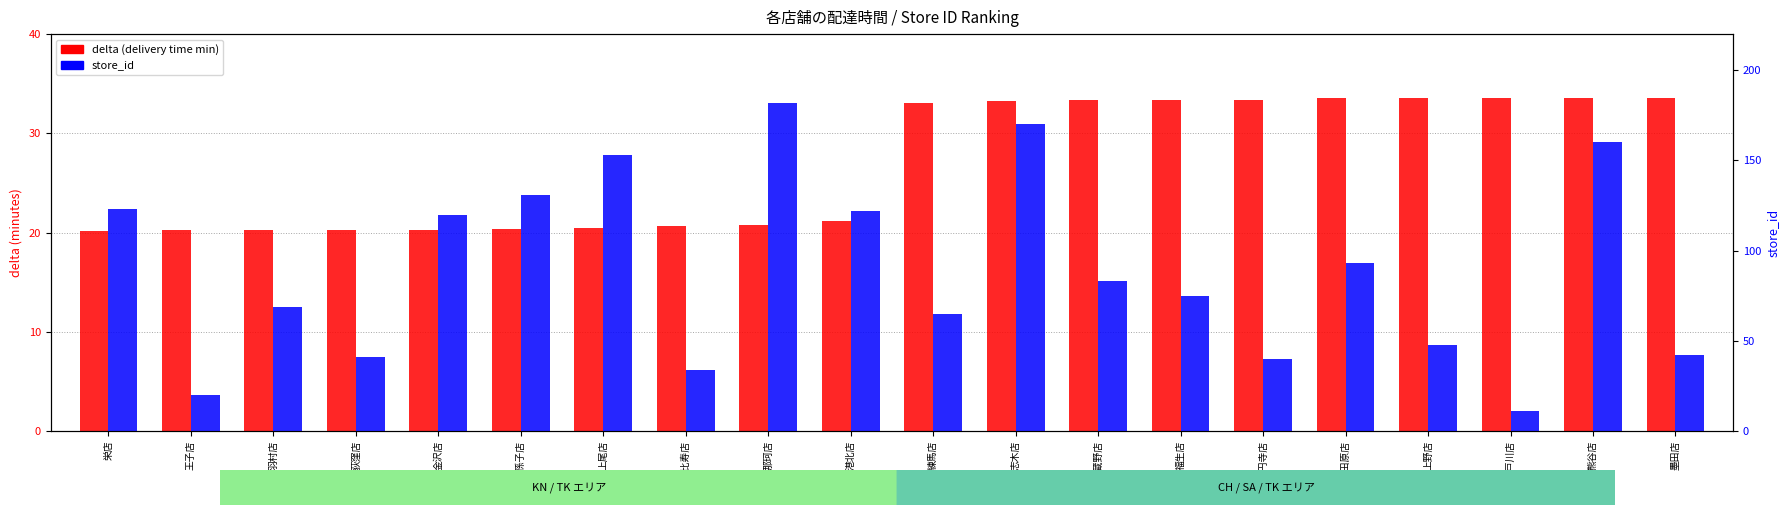

At how many categories does at least one series exceed 38?

17